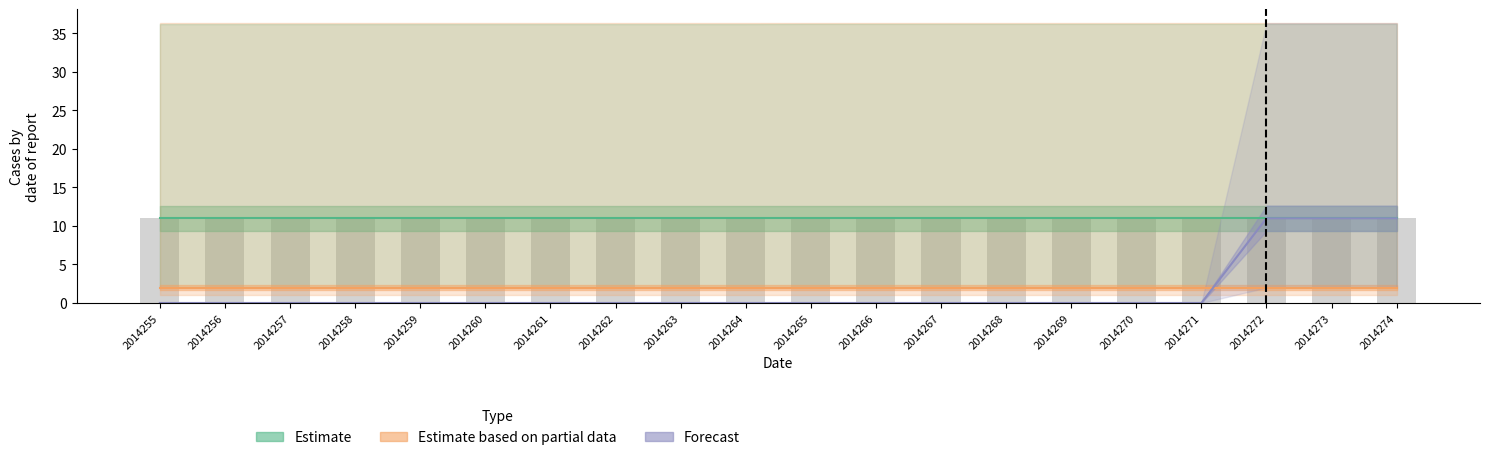

Count the number of categories in the chart.

20